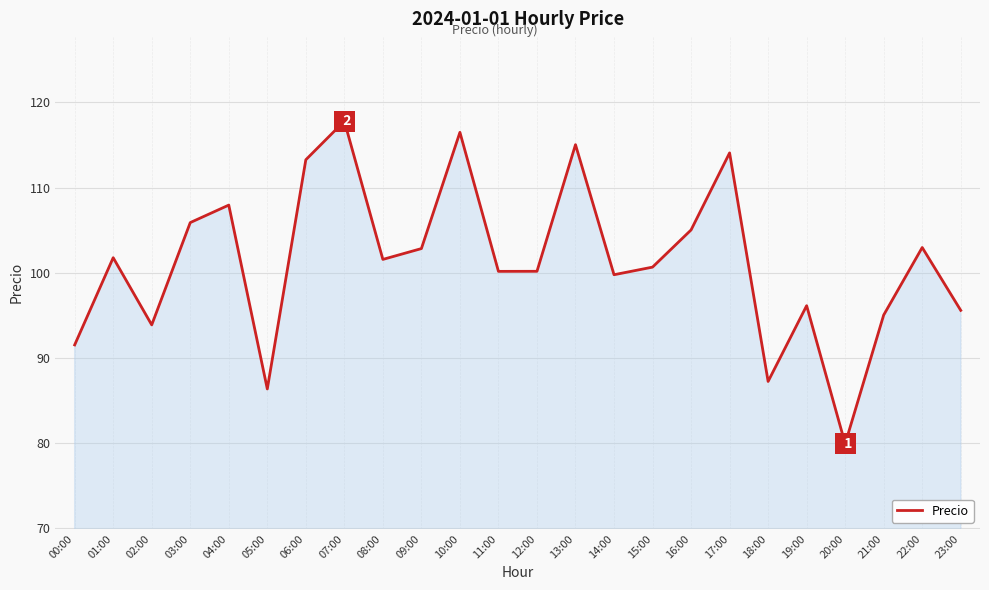

What position from the left is 21:00?

22